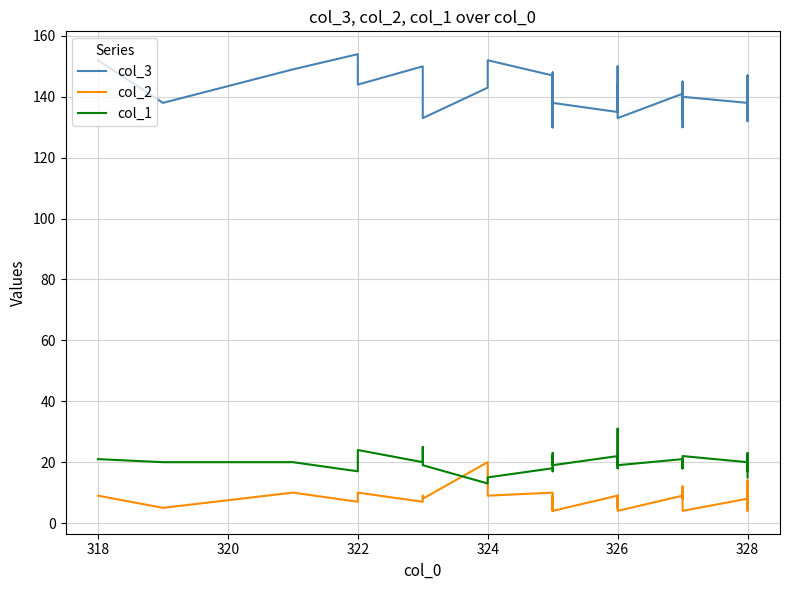

True or false: col_1 has more than 1 interior local peaks.

True